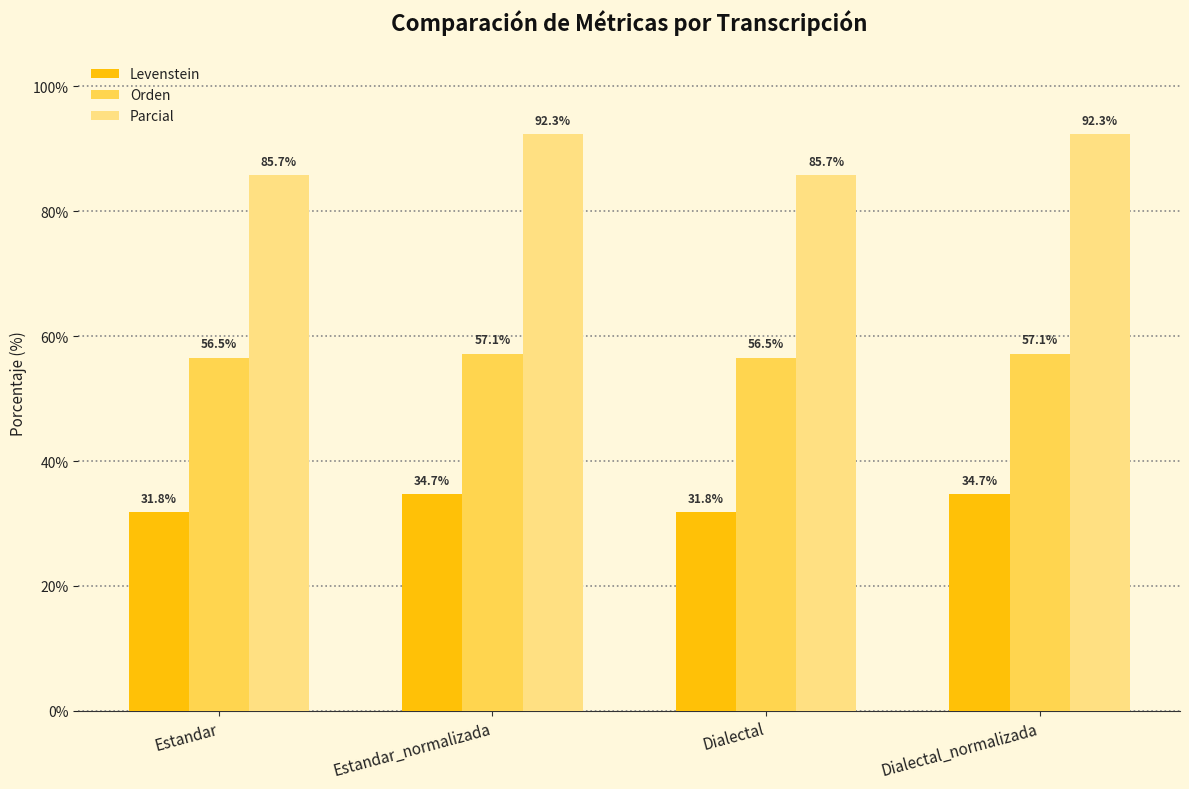

Which series has the widest spread of values?

Parcial